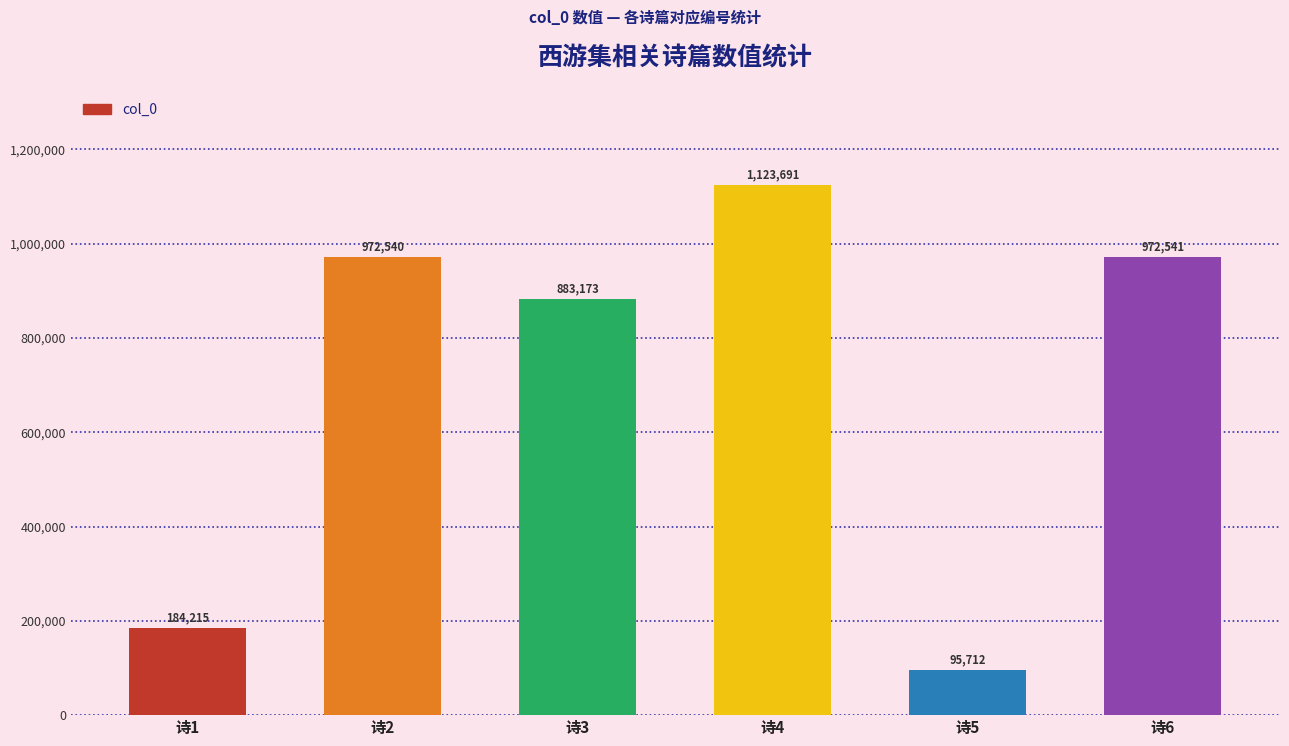

Read the value at 诗6.

972541